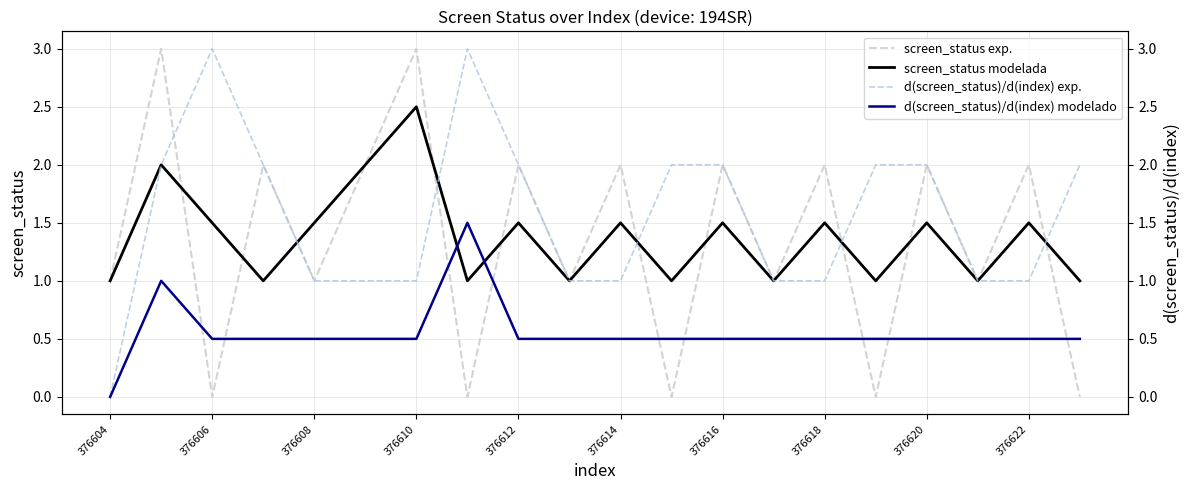

True or false: screen_status exp. has a value of 1.4 at 376606.

False